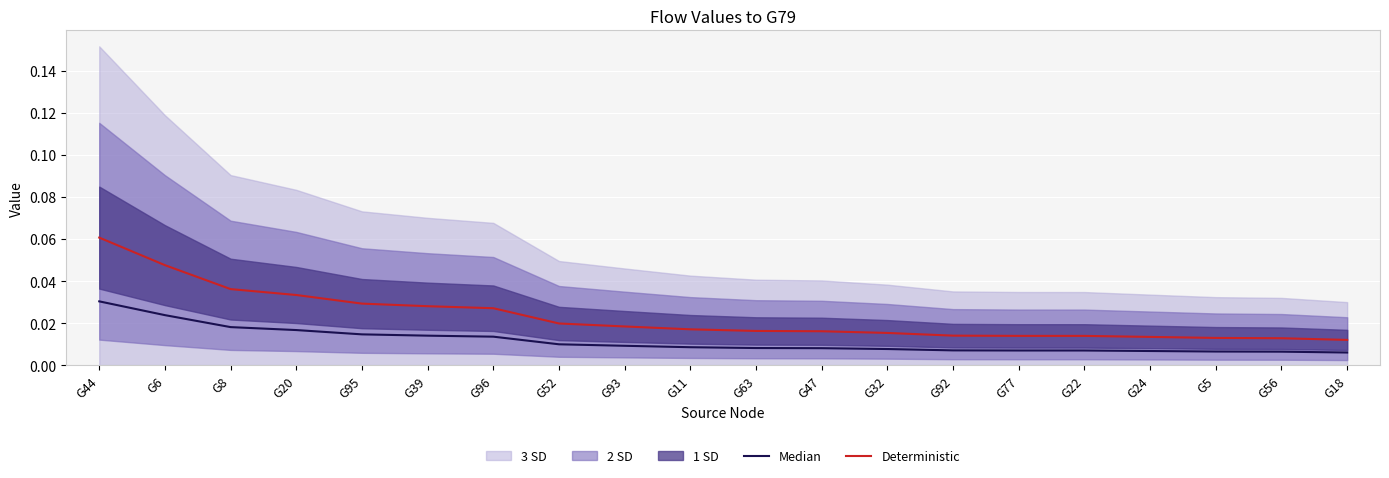

The Median series shows 0.0 at G56. True or false?

False